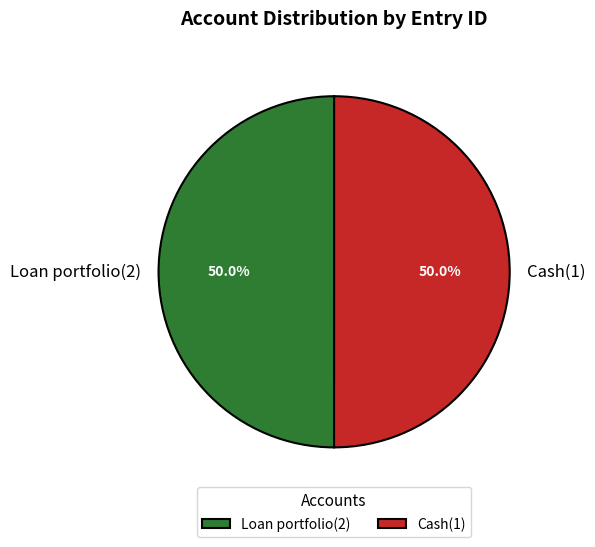

To the nearest percent, what percentage of the pie is Loan portfolio(2)?

50%